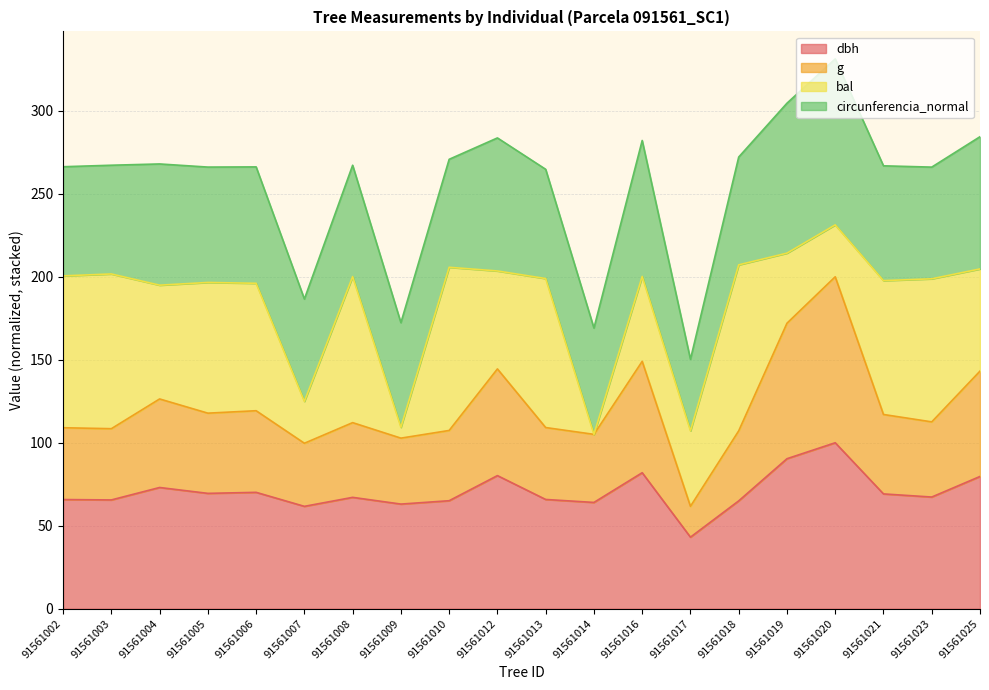

What is the maximum value for dbh?

100.0